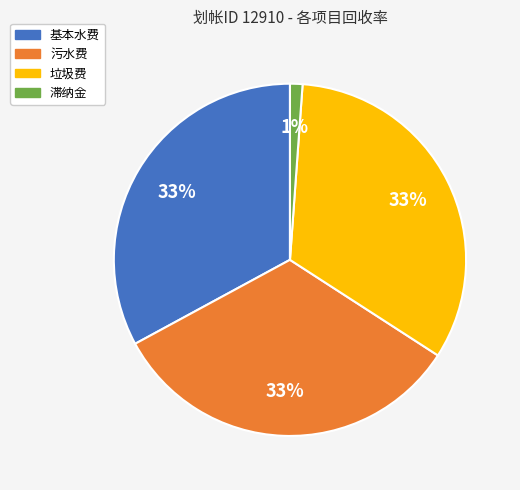

The 基本水费 slice represents 46% of the pie. True or false?

False